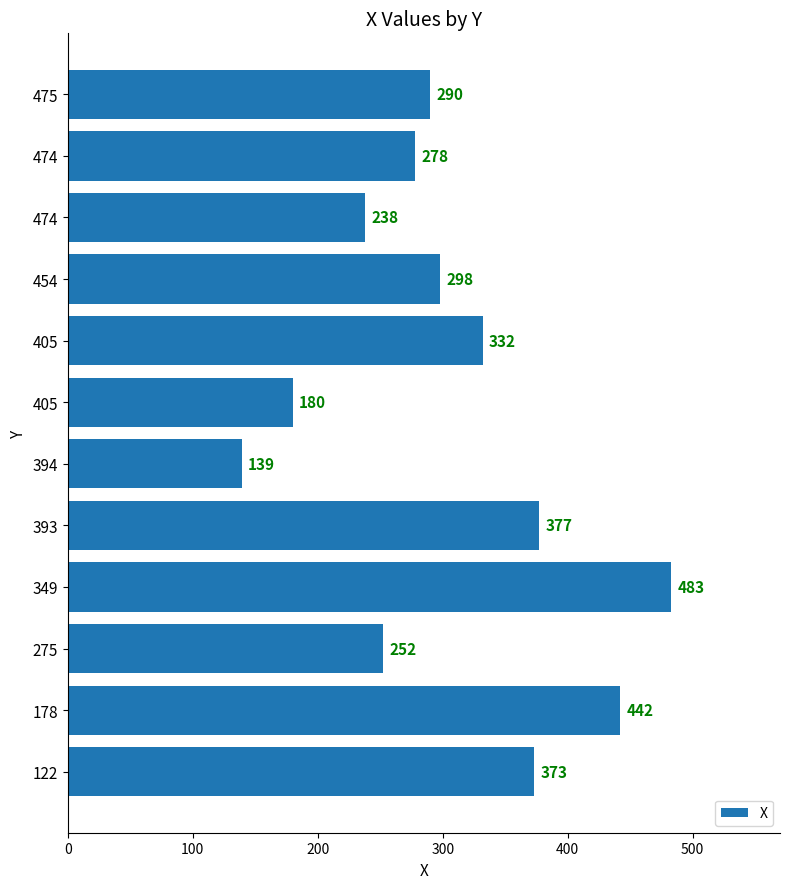

Are the bars horizontal?

Yes